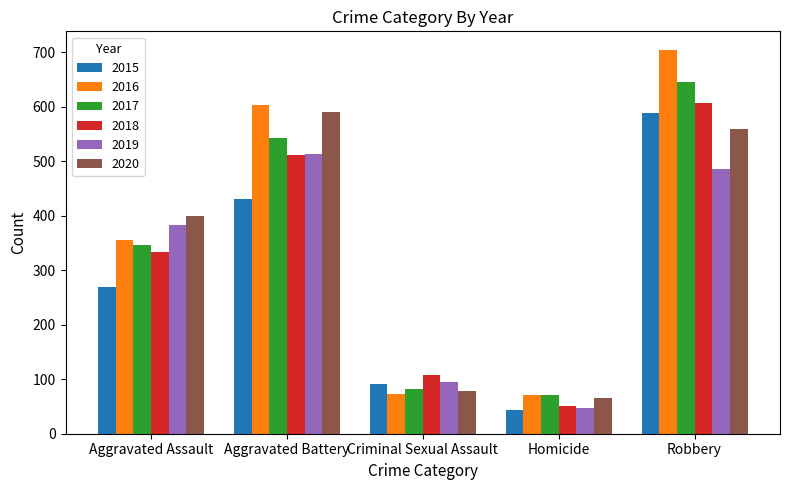

What is the value of the 2017 bar at the 2nd from the left?

543